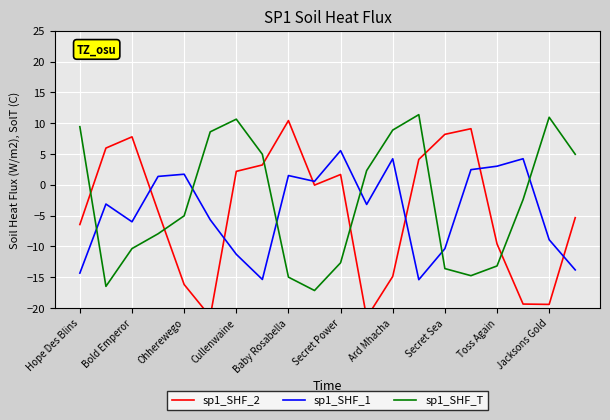

Where does the sp1_SHF_T series first go above -2?

Hope Des Blins